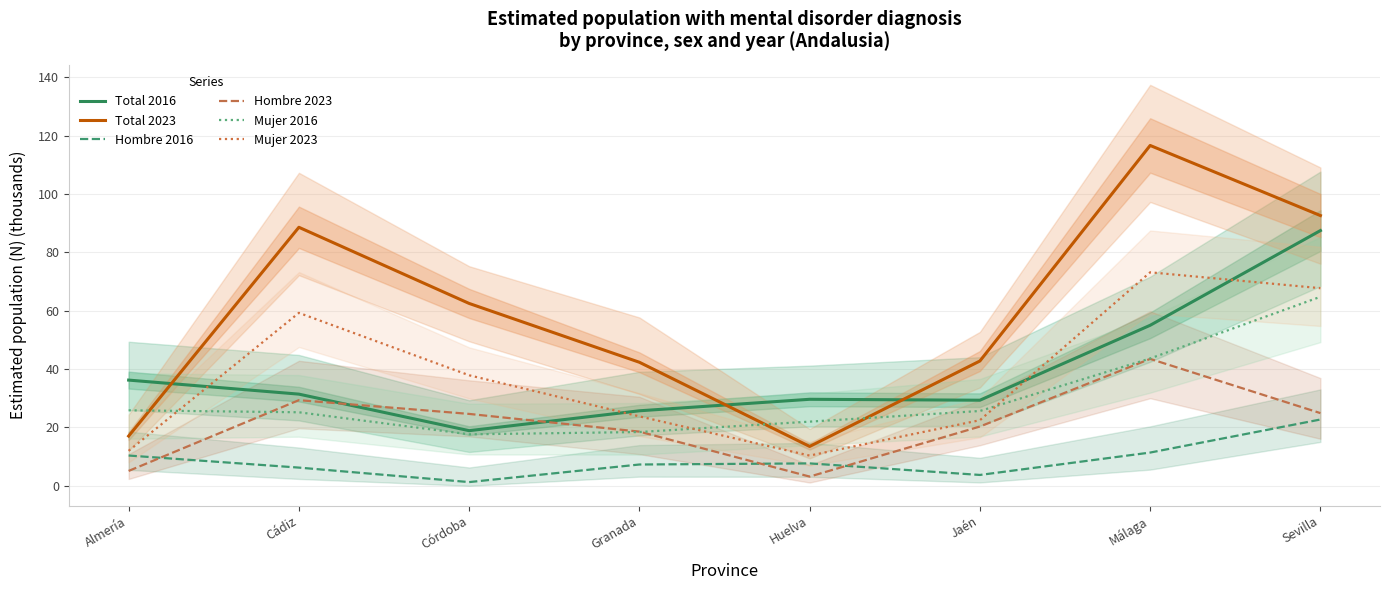

Is it true that Total 2023 equals 19.5 at Sevilla?

False